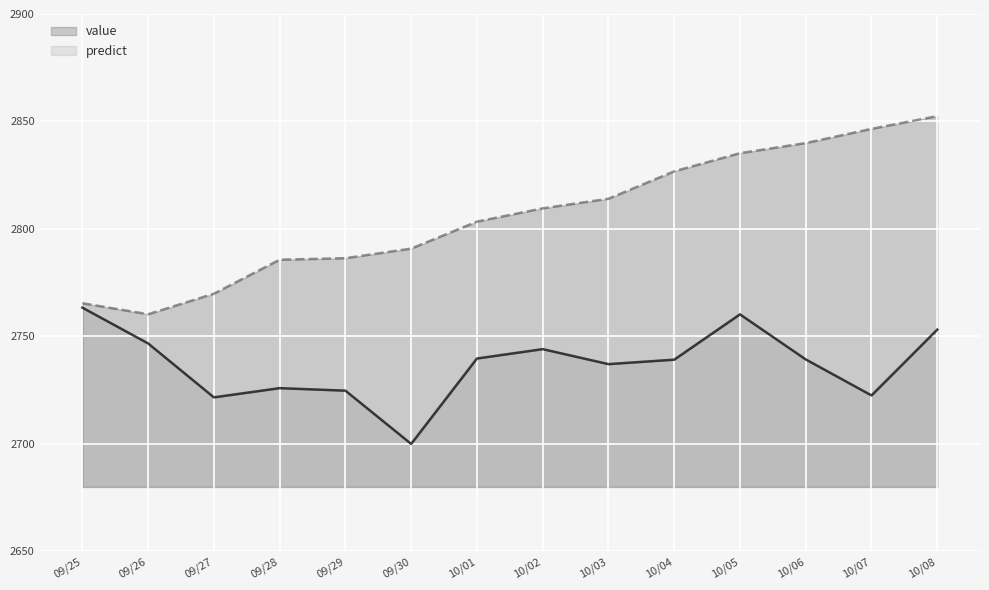

Read the predict value at 09/25.

2765.5